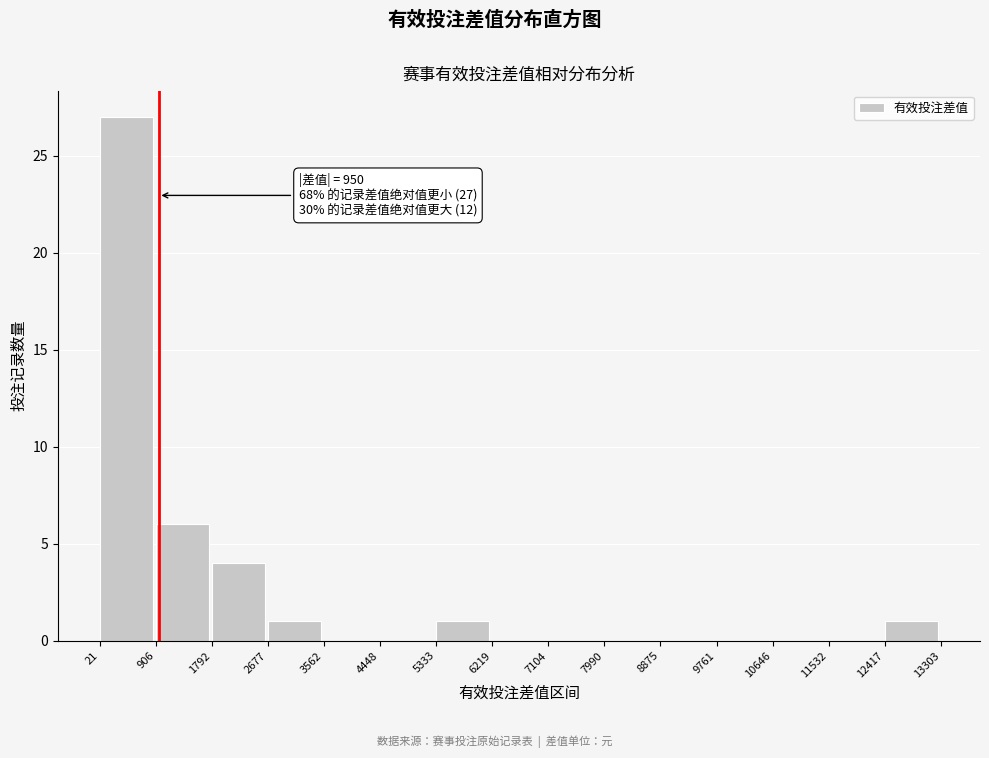

Over which range of the x-axis is the bar tallest?

21 to 906